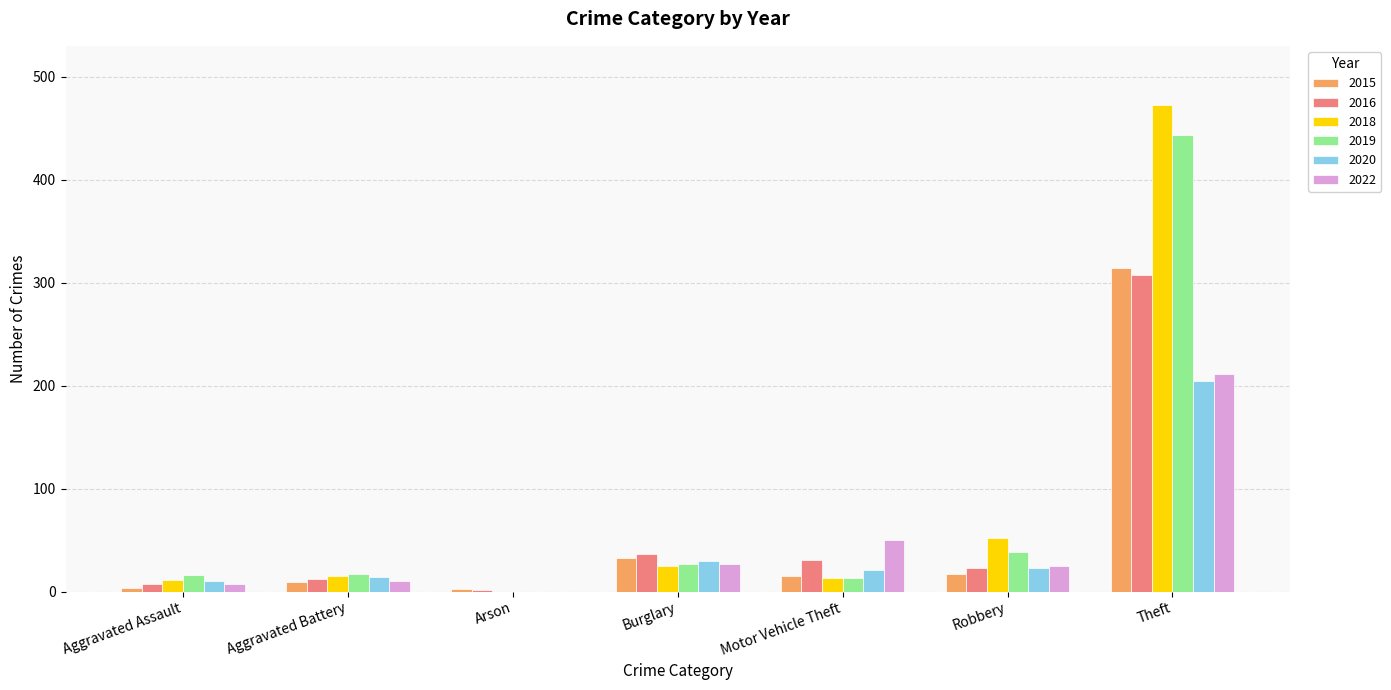

What is the maximum value shown in the chart?

473